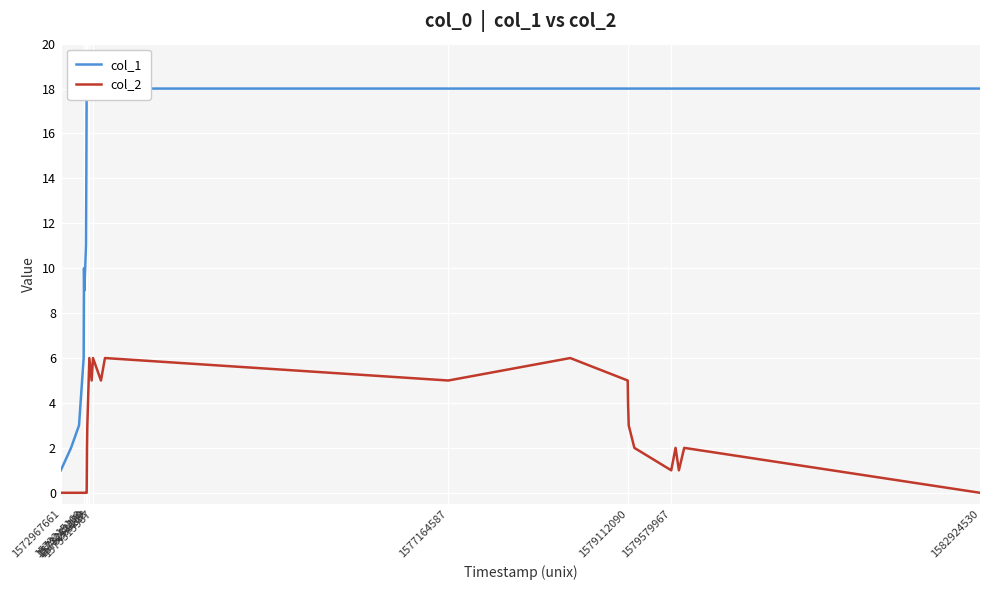

Reading left to right, extract all data points from this chart.

col_1: 1	2	3	6	10	9	11	14	18	18	18	18	18	18	18	18	18	18	18	18	18	18	18	18	18	18	18	18	18
col_2: 0	0	0	0	0	0	0	0	0	2	3	4	5	6	5	6	5	6	5	6	5	4	3	2	1	2	1	2	0